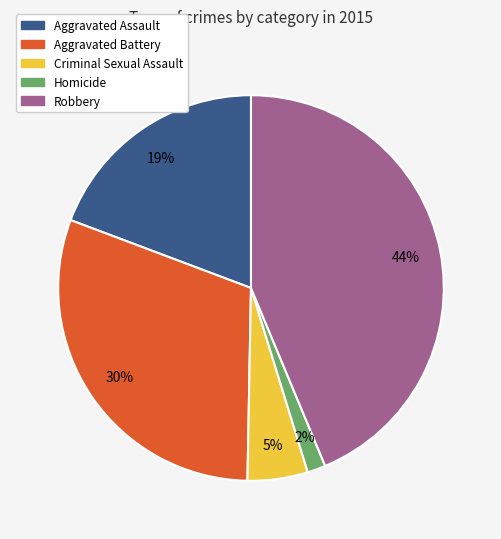

Between Aggravated Battery and Robbery, which is larger?

Robbery